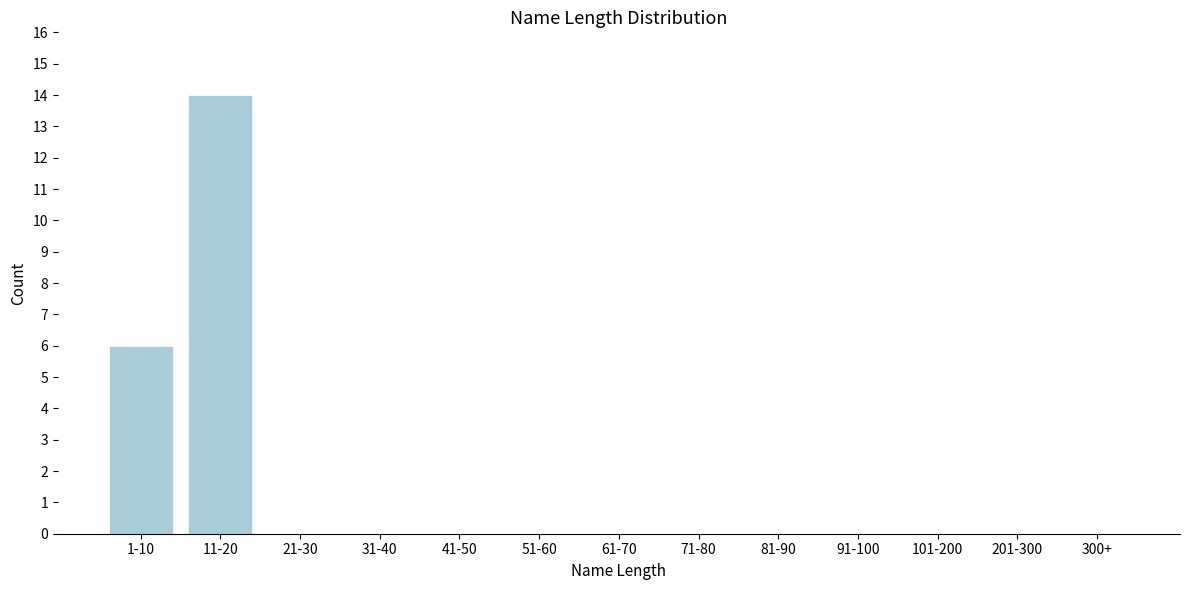

Reading right to left, extract all data points from this chart.

300+=0	201-300=0	101-200=0	91-100=0	81-90=0	71-80=0	61-70=0	51-60=0	41-50=0	31-40=0	21-30=0	11-20=14	1-10=6